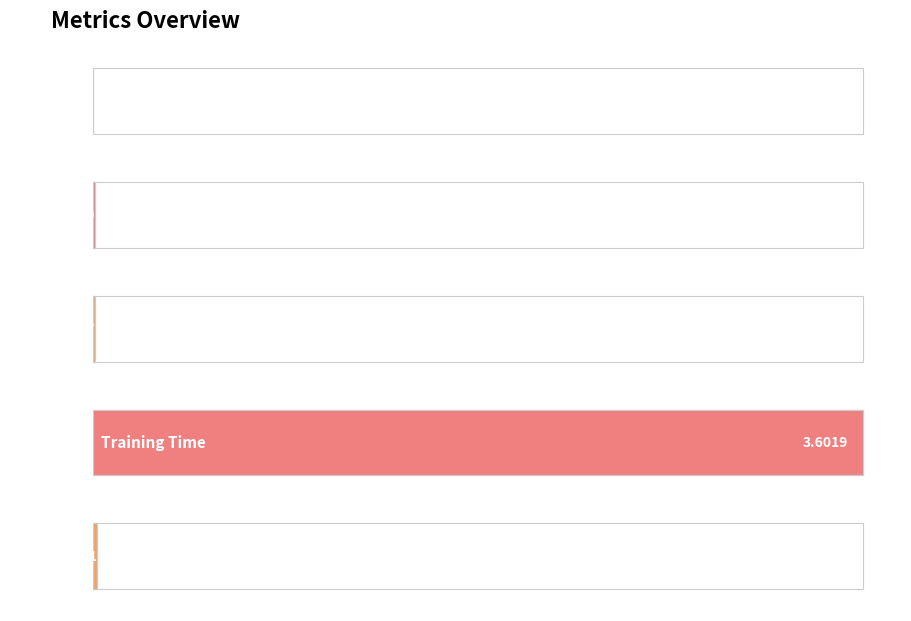

The value at MAPE is 0.0. True or false?

False